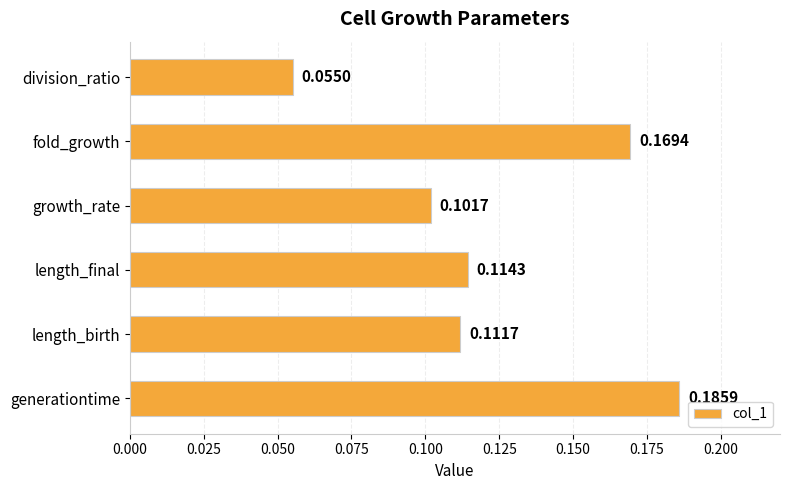

Rank the categories by value from highest to lowest.

generationtime, fold_growth, length_final, length_birth, growth_rate, division_ratio